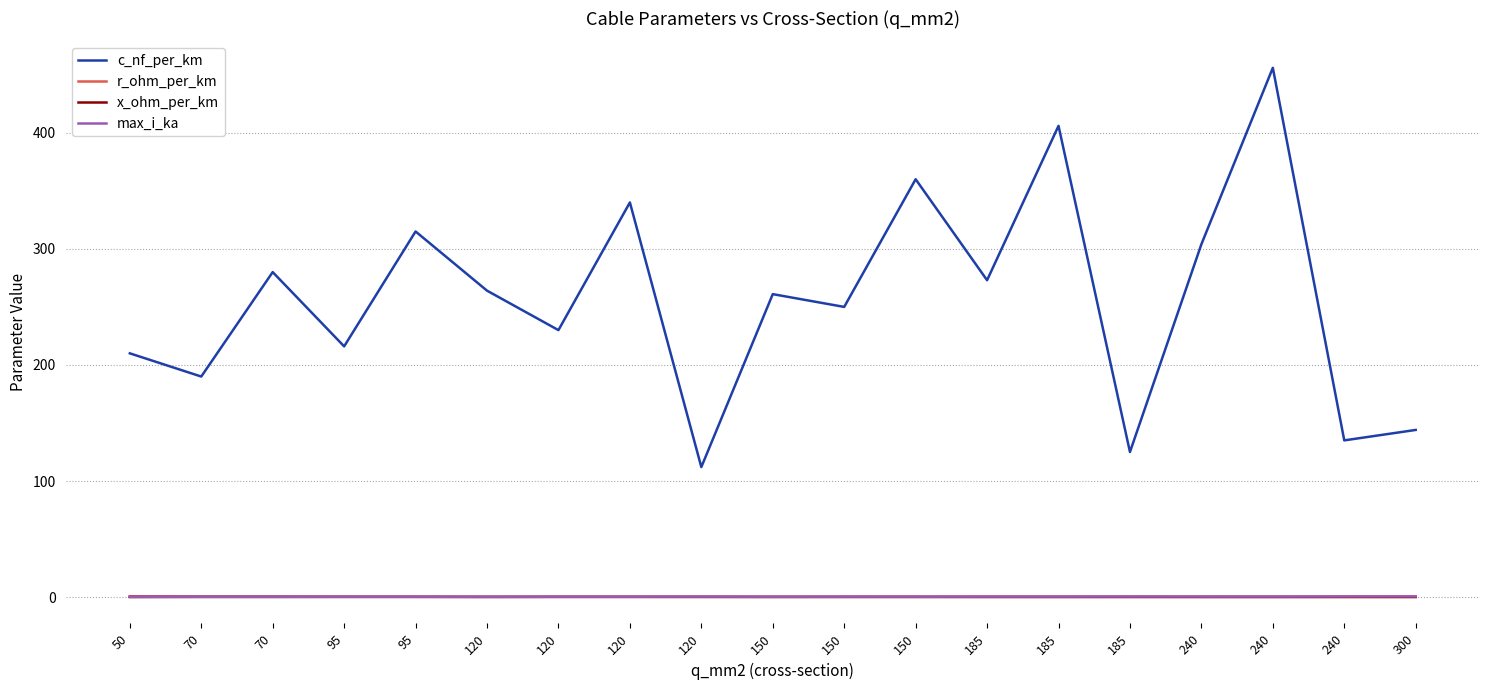

Which series changed the most between 150 and 240?

c_nf_per_km